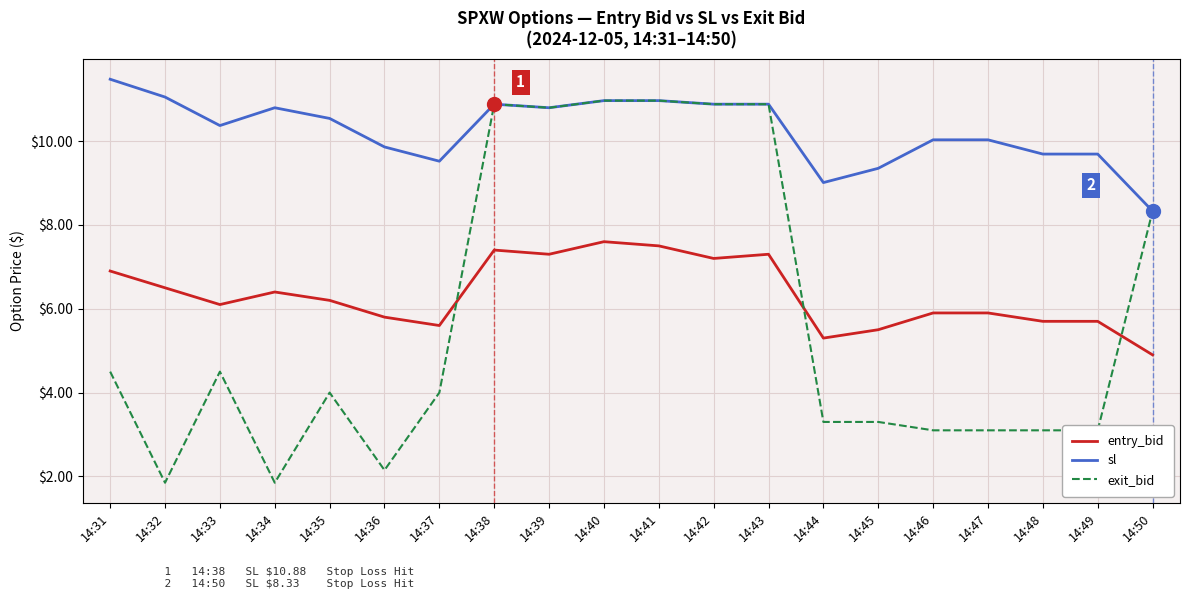

What is the total value across all series at 14:47?

19.0